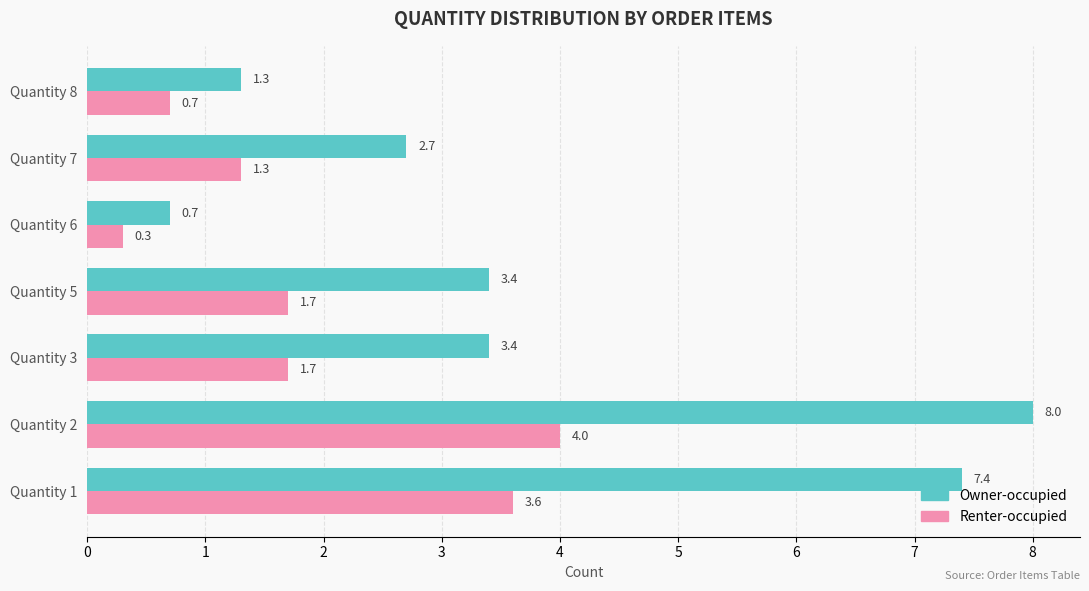

What is the difference between the Owner-occupied values at Quantity 8 and Quantity 1?

6.1